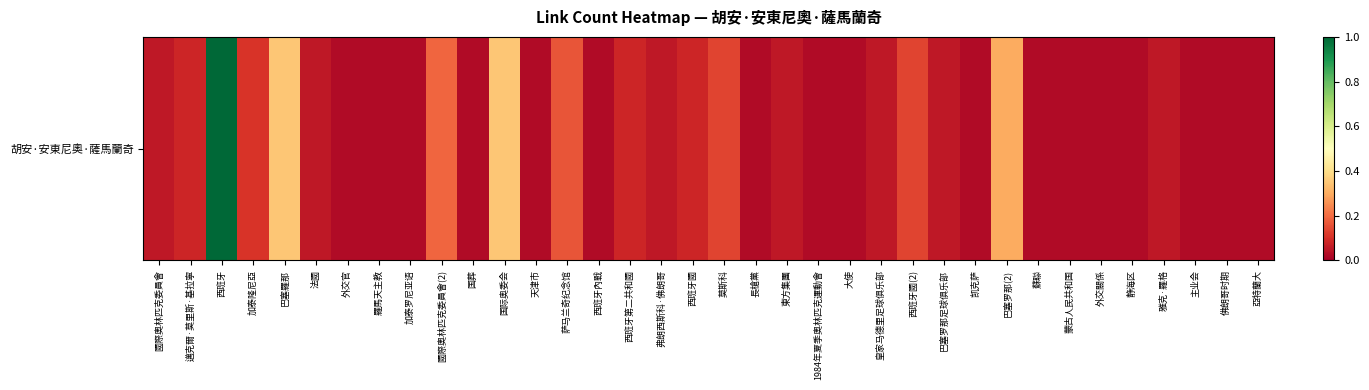

Reading left to right, extract all data points from this chart.

0.1	0.1	1.0	0.1	0.4	0.1	0.0	0.0	0.0	0.2	0.0	0.4	0.0	0.2	0.0	0.1	0.1	0.1	0.1	0.0	0.1	0.0	0.0	0.1	0.1	0.1	0.0	0.3	0.0	0.0	0.0	0.0	0.1	0.0	0.0	0.0